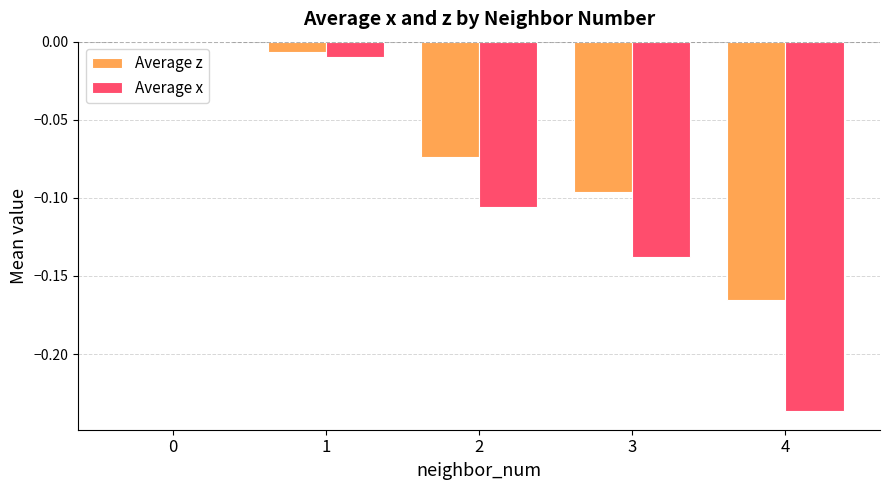

Which series has the largest total across all categories?

Average z